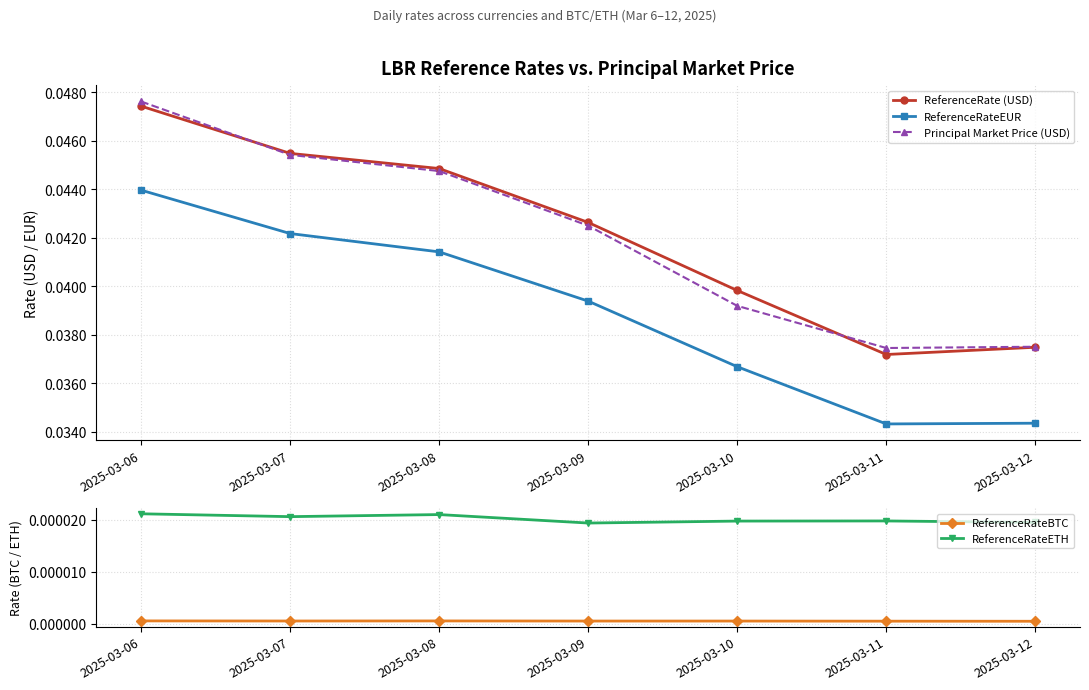

At which category is the sum across all series the highest?

2025-03-06